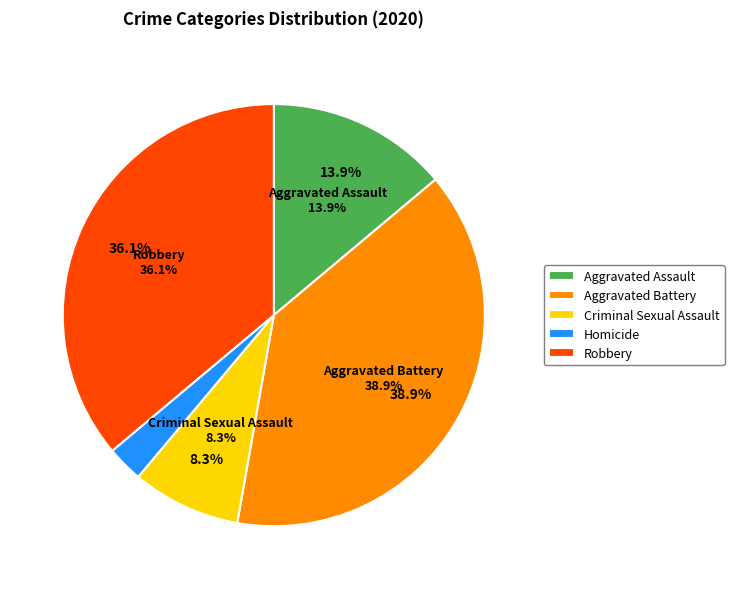

What is the smallest slice in the pie chart?

Homicide